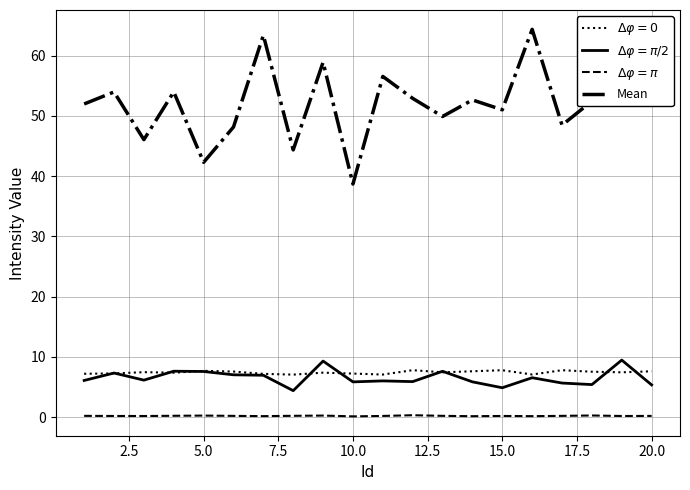

Which series has the widest spread of values?

Mean